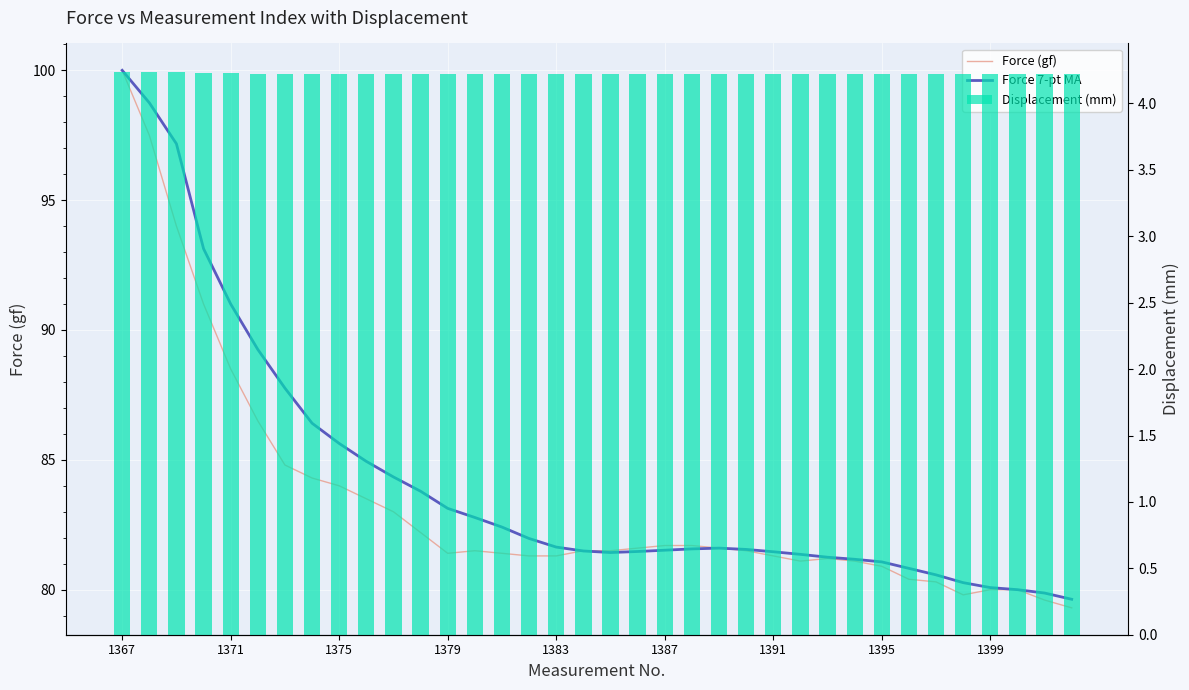

Rank the series by their maximum value, from highest to lowest.

Force (gf), Force 7-pt MA, Displacement (mm)